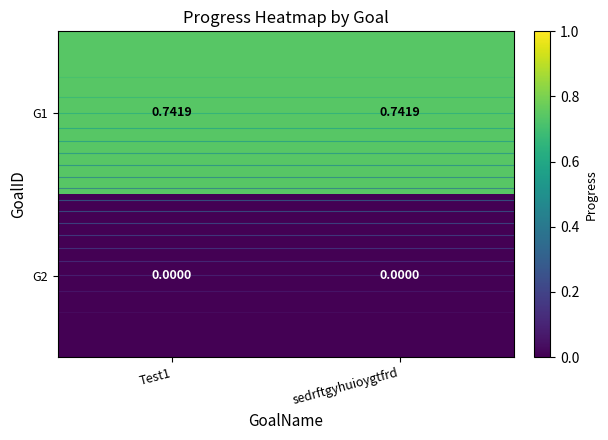

How many data points does each series have?

2